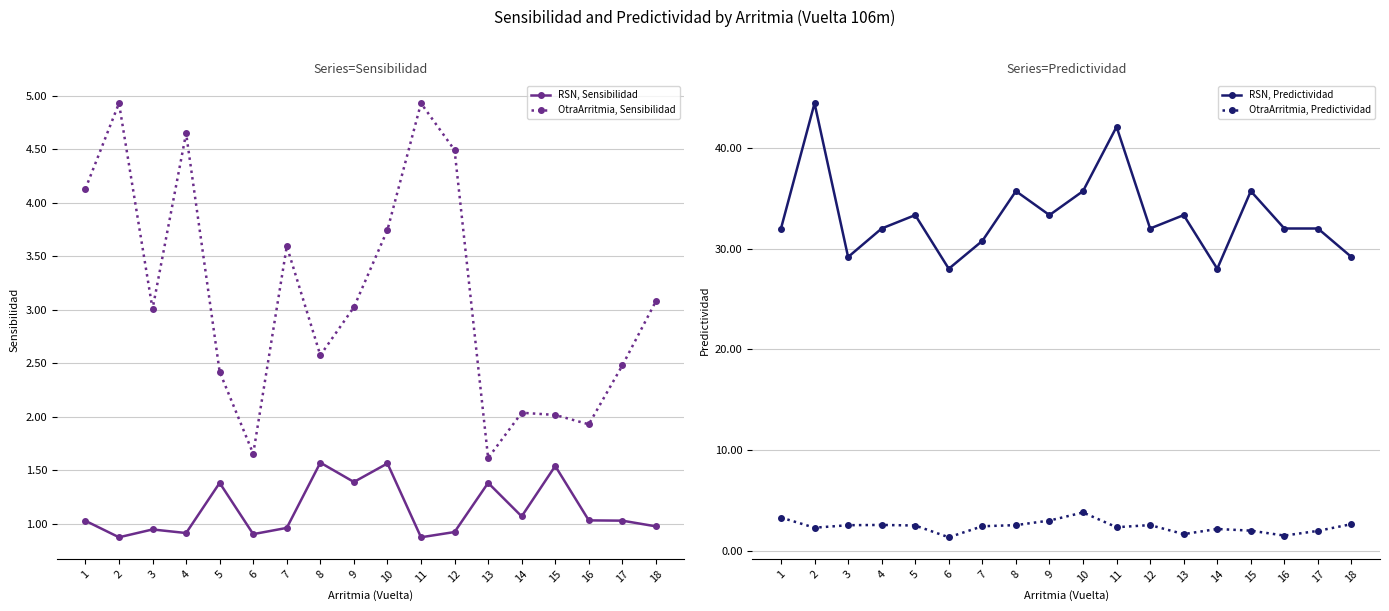

At 18, list the series in order from largest to smallest.

RSN, Predictividad, OtraArritmia, Sensibilidad, OtraArritmia, Predictividad, RSN, Sensibilidad